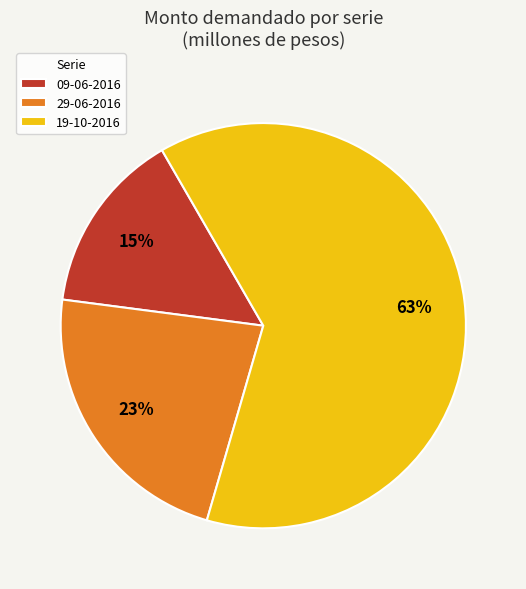

Does 19-10-2016 represent more than half of the total?

Yes